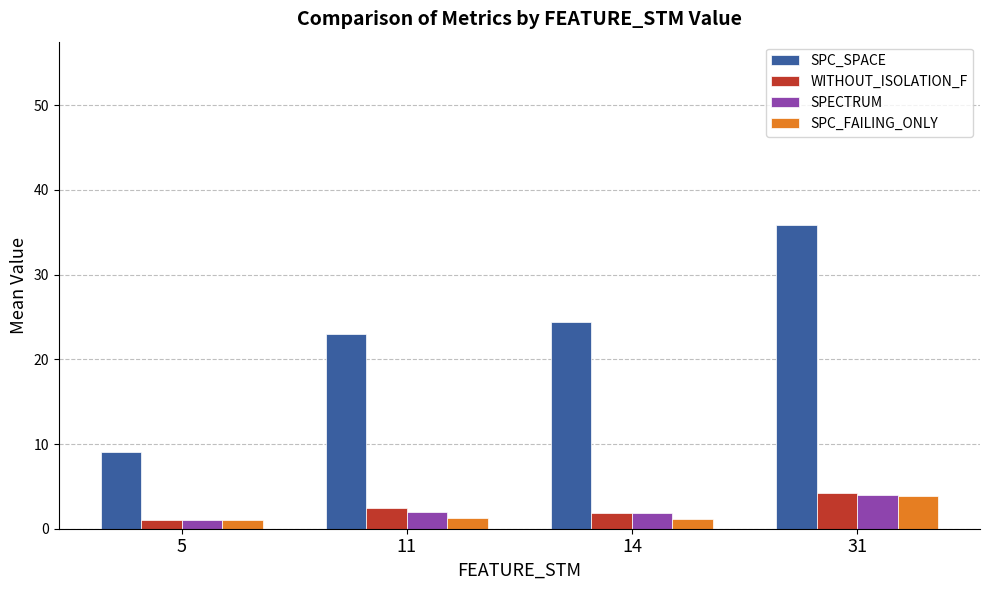

What is the difference between the maximum and minimum values in the SPC_SPACE series?

26.8